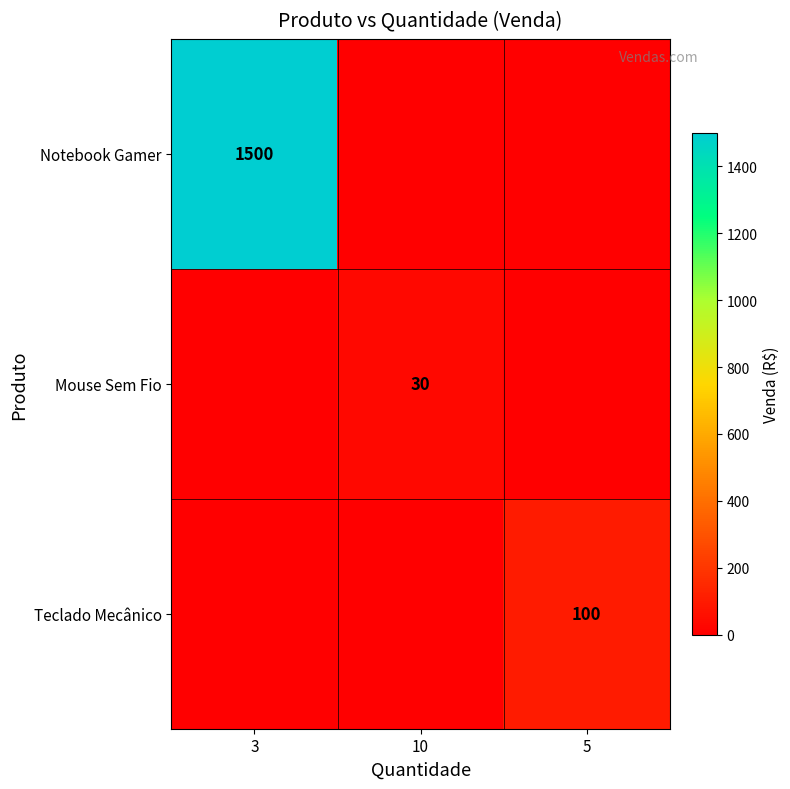

The value of Mouse Sem Fio at 10 is 9. True or false?

False